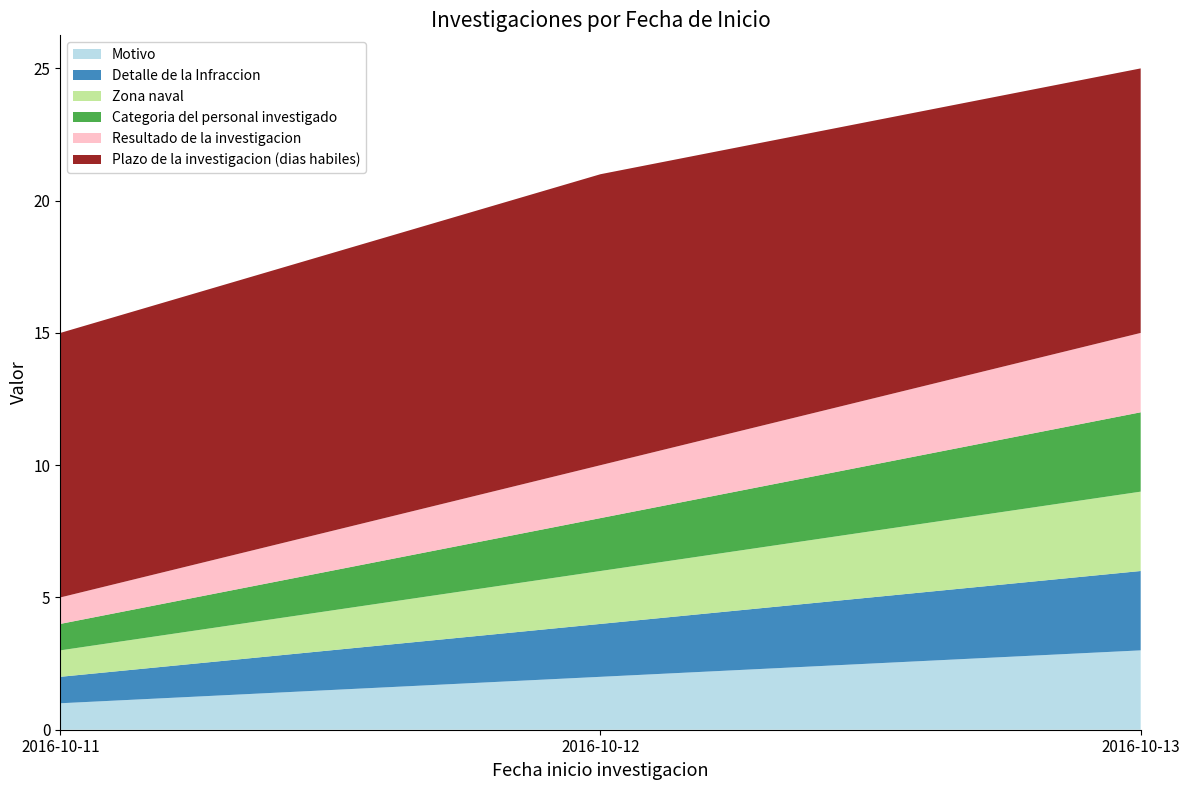

Reading left to right, extract all data points from this chart.

Motivo: 2016-10-11=1	2016-10-12=2	2016-10-13=3
Detalle de la Infraccion: 2016-10-11=1	2016-10-12=2	2016-10-13=3
Zona naval: 2016-10-11=1	2016-10-12=2	2016-10-13=3
Categoria del personal investigado: 2016-10-11=1	2016-10-12=2	2016-10-13=3
Resultado de la investigacion: 2016-10-11=1	2016-10-12=2	2016-10-13=3
Plazo de la investigacion (dias habiles): 2016-10-11=10	2016-10-12=11	2016-10-13=10